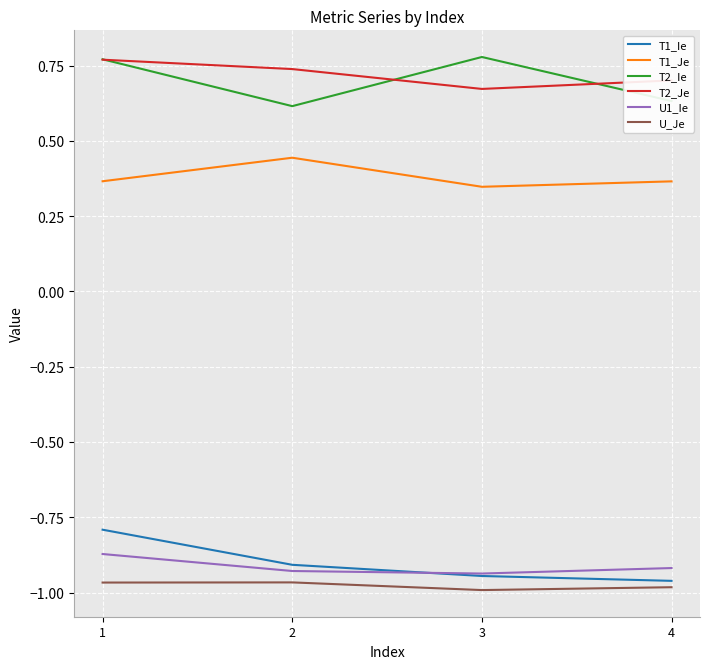

True or false: U_Je has more than 1 points higher than both neighbors.

False